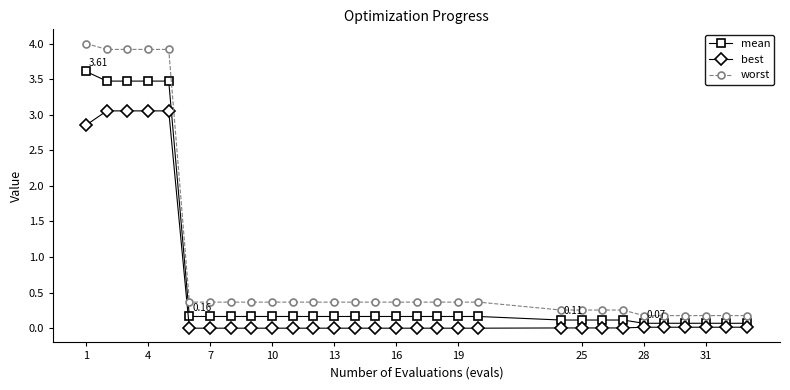

Which series has the largest range (max minus min)?

worst